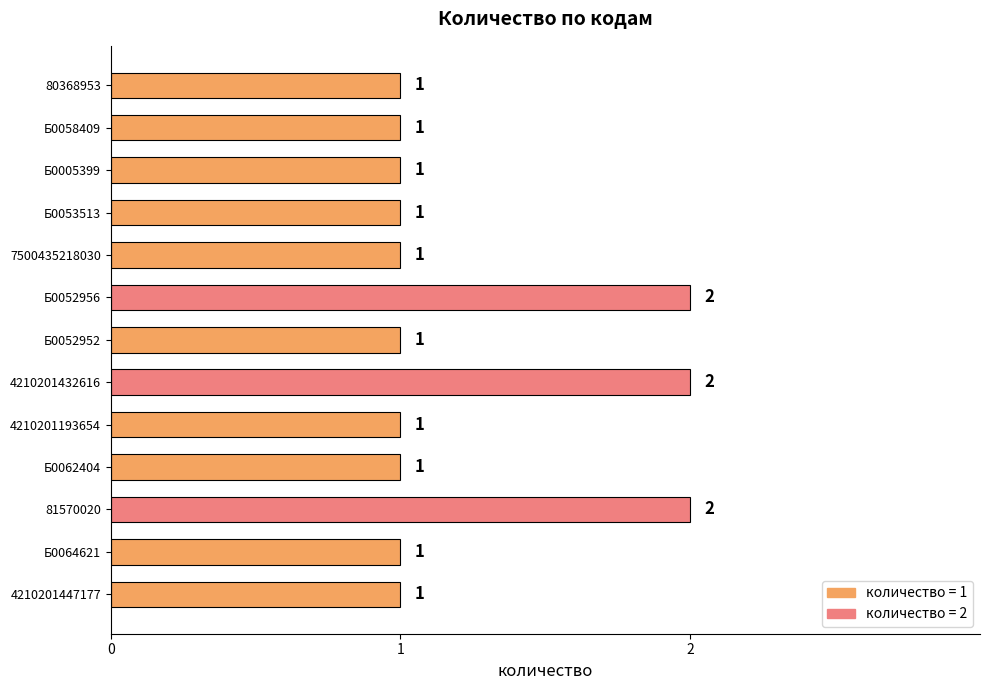

True or false: the data shows 1 at Б0052952.

True